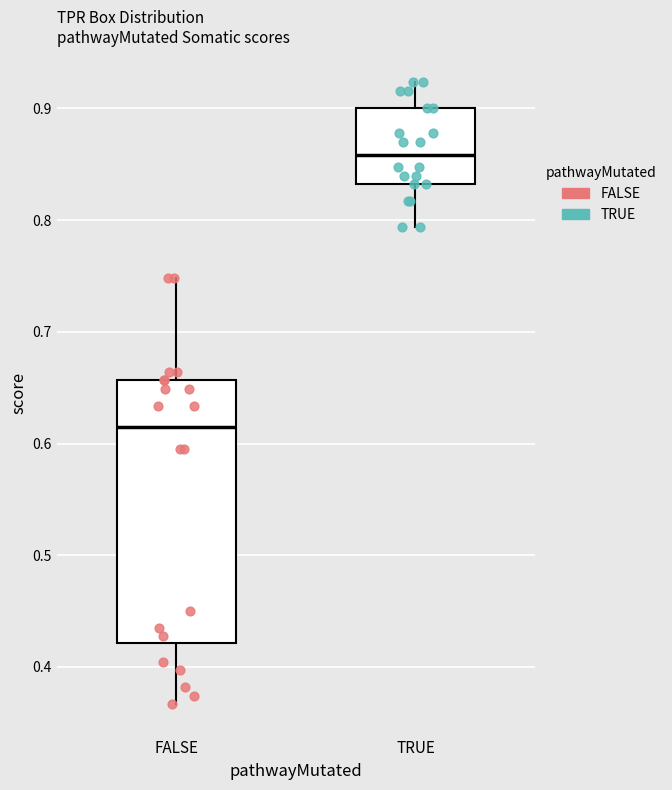

Reading left to right, read every box against the y-axis: the position of its median line, the range the box covers, and the ends of its whiskers. The values are not printed on the chart, so give them approximately, as read against the axis.

FALSE: median 0.61, box 0.42 to 0.66, whiskers 0.37 to 0.75
TRUE: median 0.86, box 0.83 to 0.90, whiskers 0.79 to 0.92